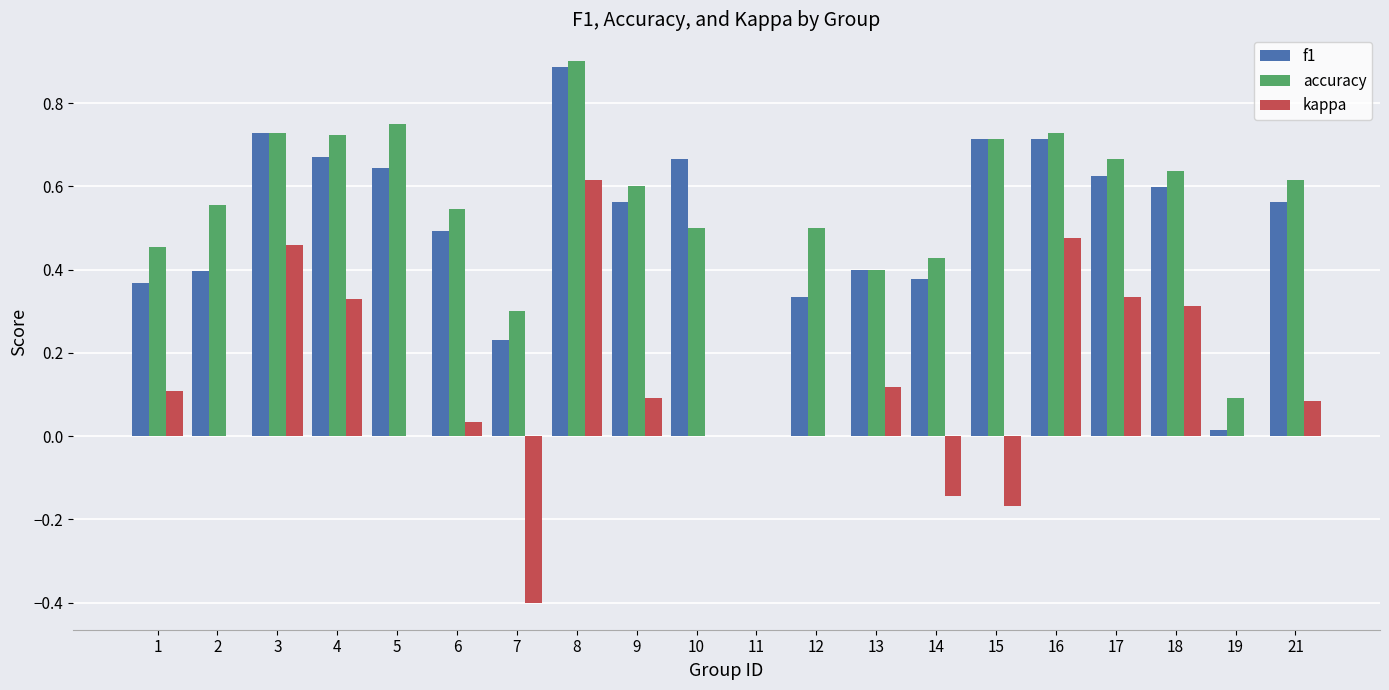

Between 9 and 12, which series saw the biggest shift?

f1